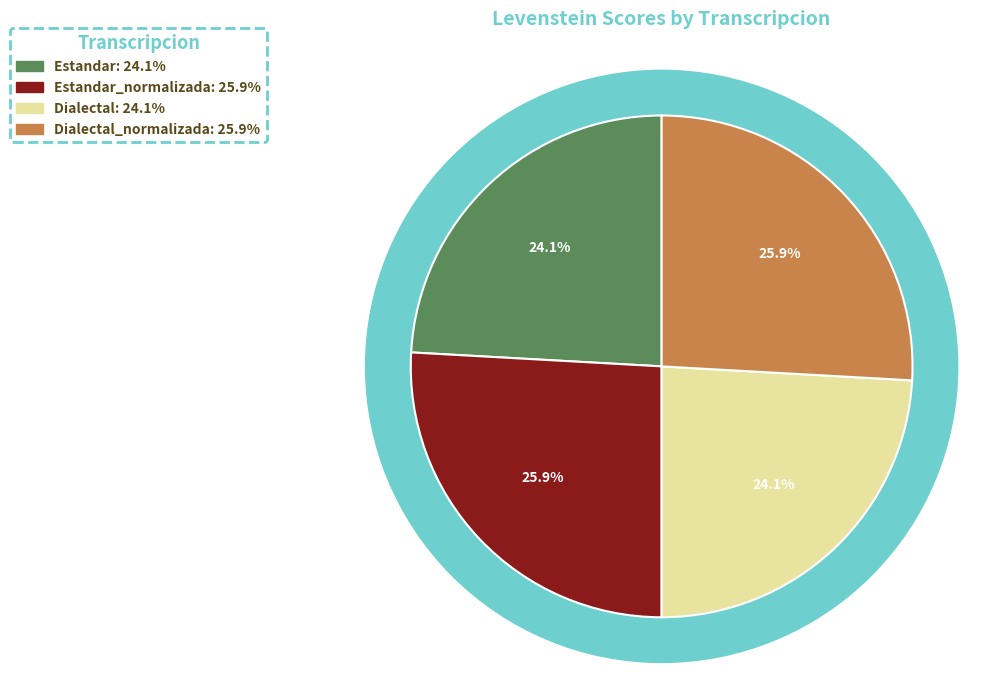

What portion of the pie excludes Dialectal_normalizada?

74.1%